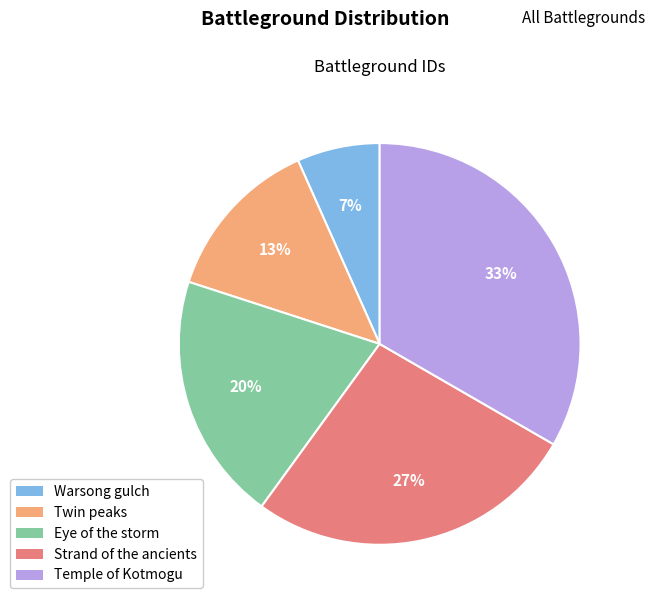

What is the largest slice in the pie chart?

Temple of Kotmogu